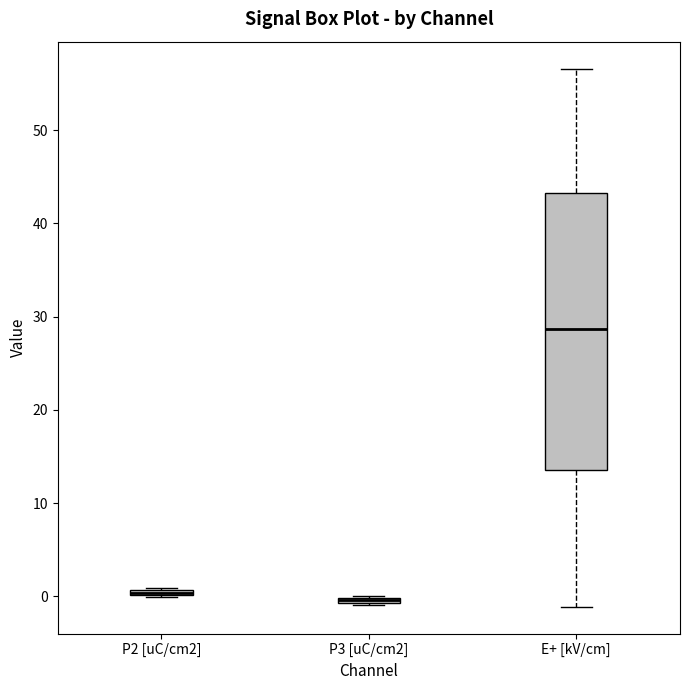

Which box is the tallest, from its lower edge to its upper edge?

E+ [kV/cm]